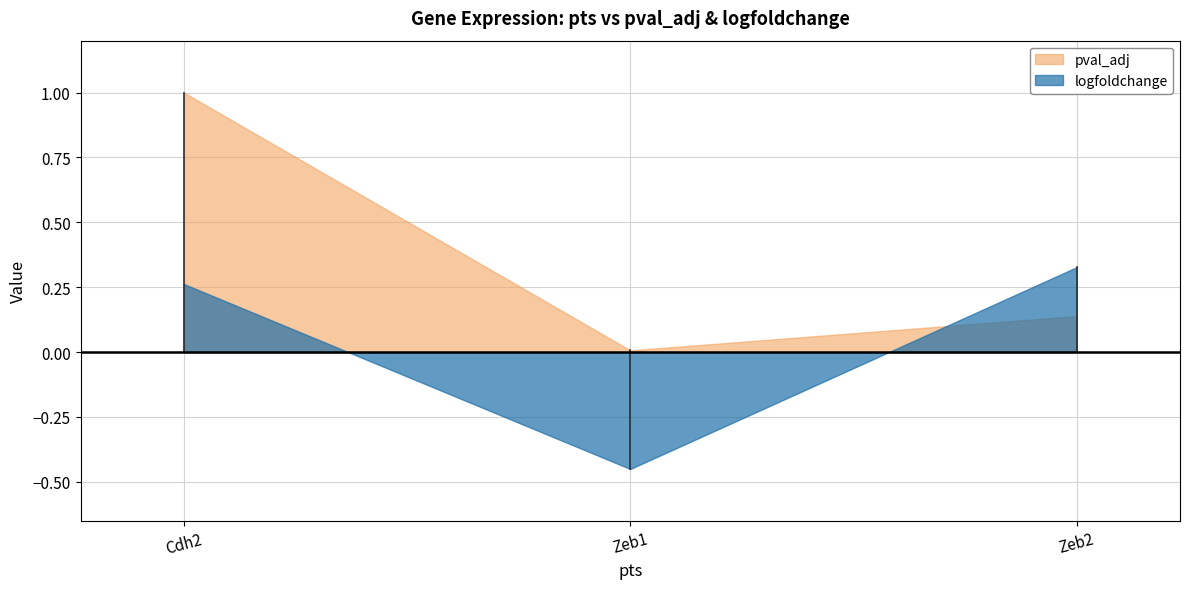

What is the label of the 2nd point from the left?

Zeb1